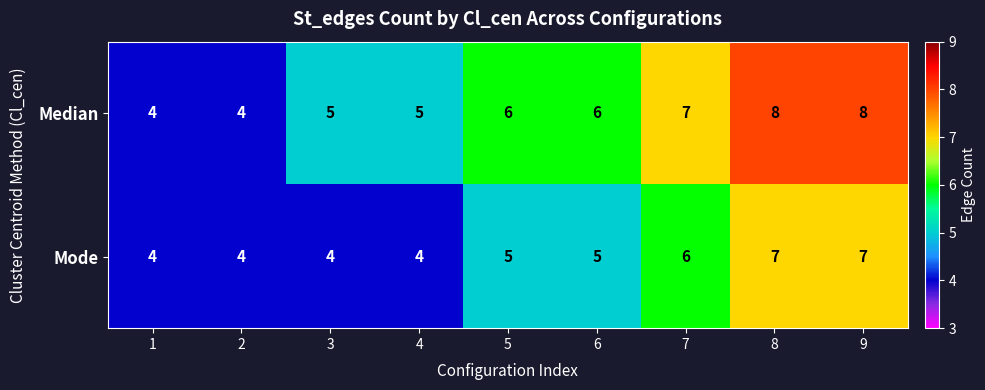

What is the difference between the Mode values at 9 and 4?

3